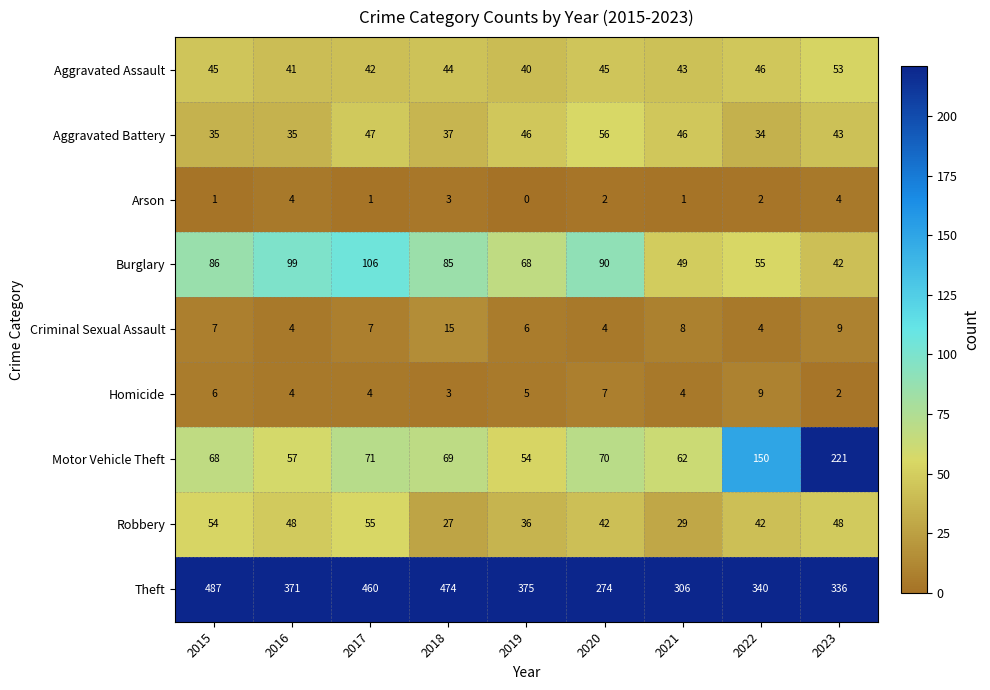

How many series are shown in this chart?

9